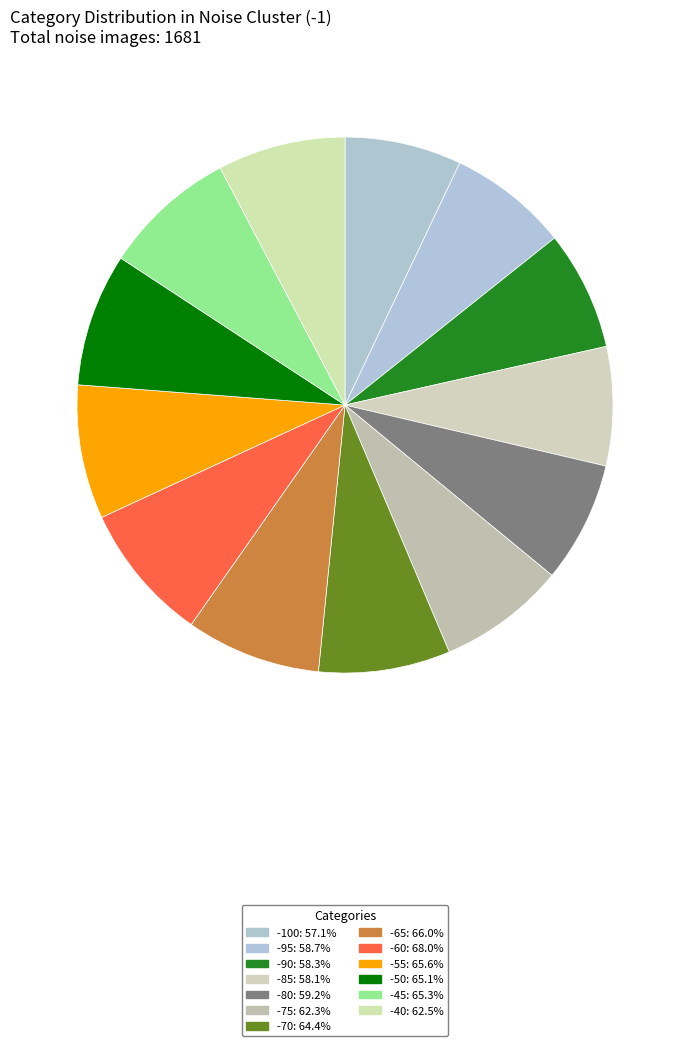

How many slices are in this pie chart?

13